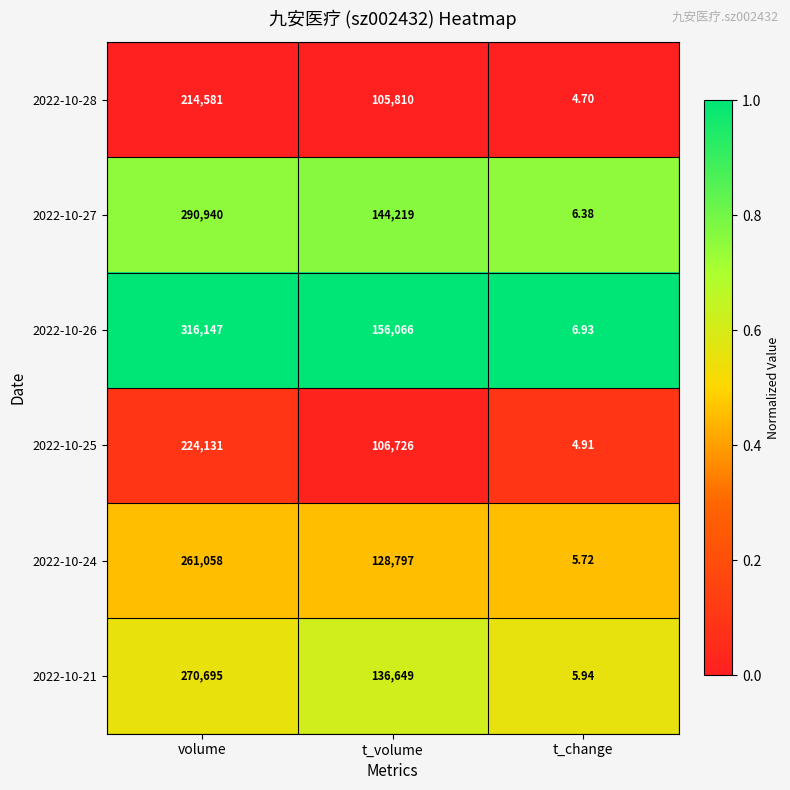

Which series has the widest spread of values?

2022-10-26